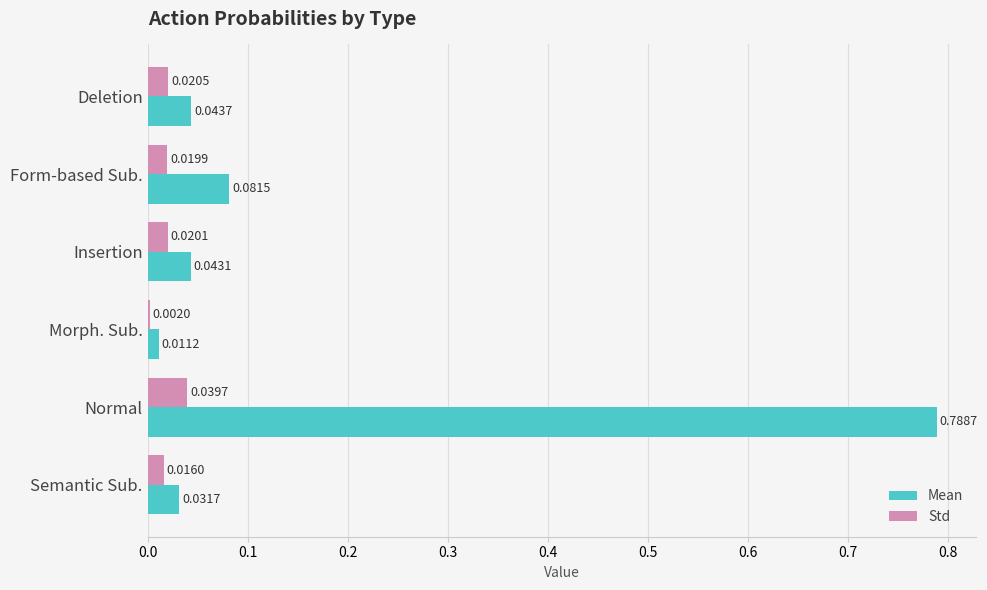

Which label corresponds to the largest value in the chart?

Normal